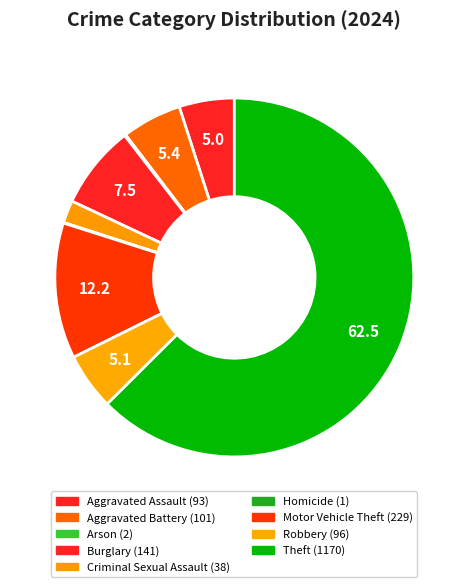

The Arson slice represents 0% of the pie. True or false?

True